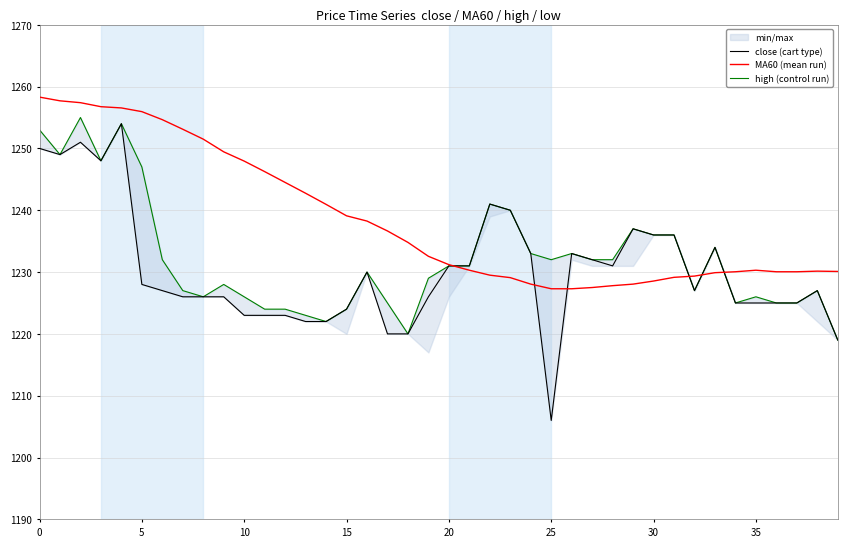

What are all the series names shown in the legend?

close (cart type), MA60 (mean run), high (control run)